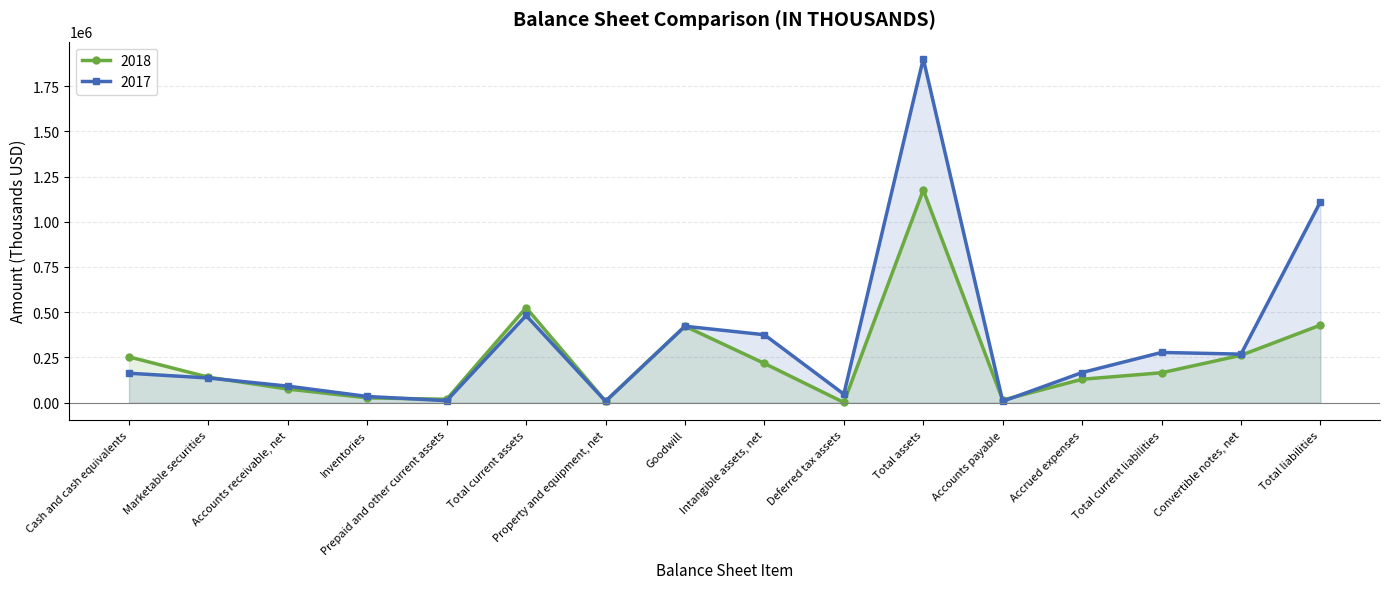

Is the value of 2017 at Accounts payable greater than the value of 2018 at Inventories?

No